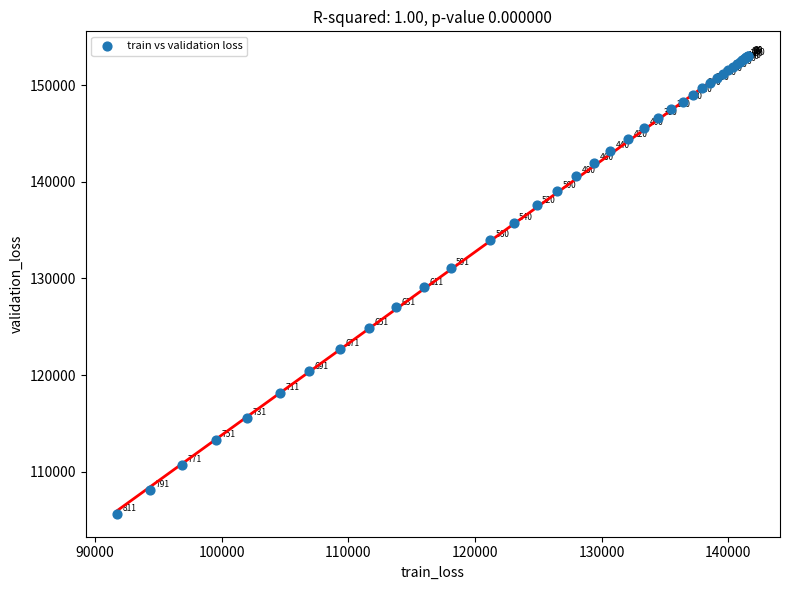

What Y value in the scatter plot is closest to 129350?

129088.1